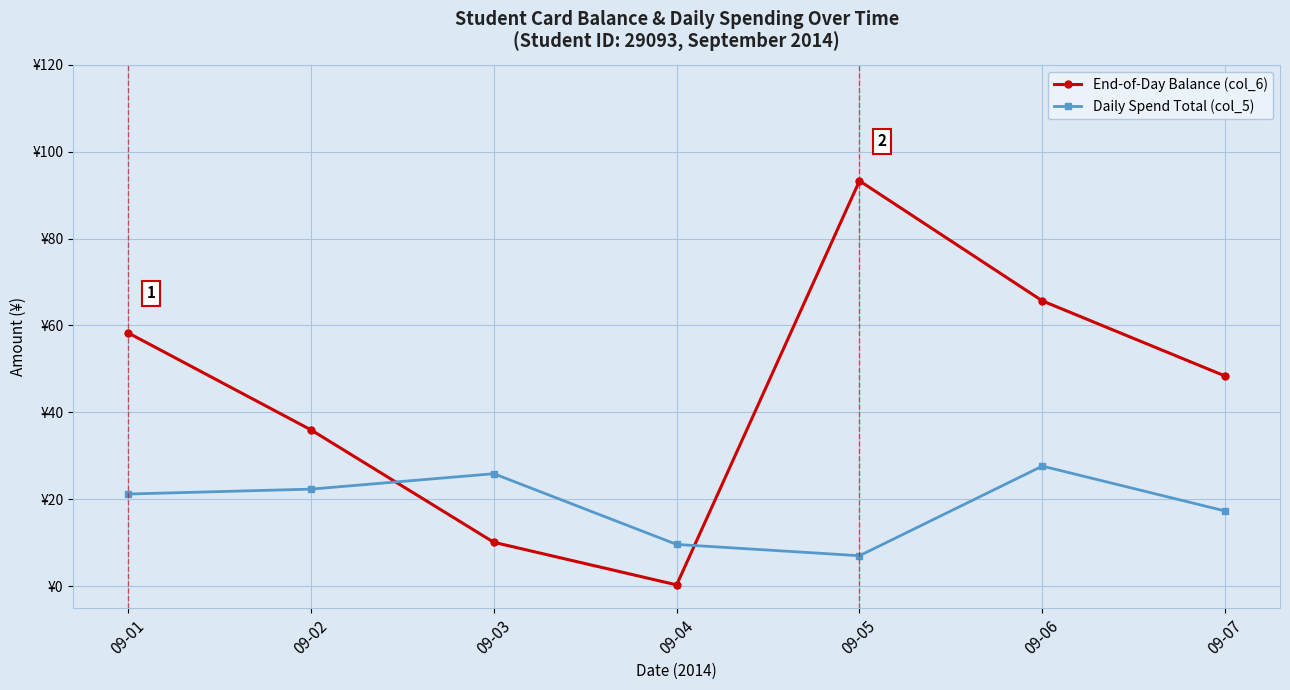

How many interior local valleys does the End-of-Day Balance (col_6) series have?

1